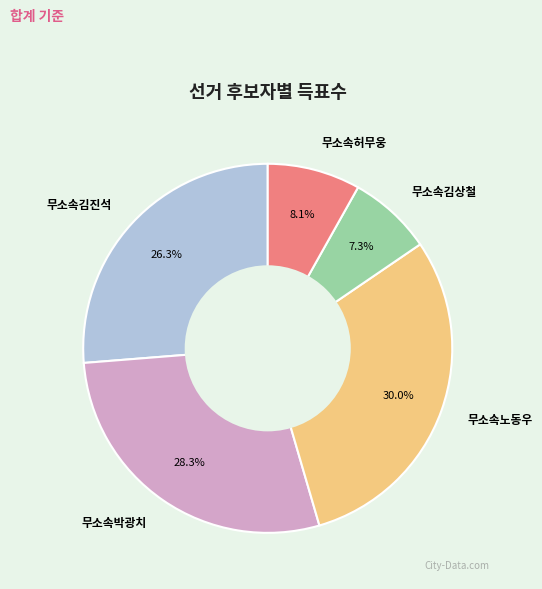

To the nearest percent, what is the combined percentage of 무소속허무웅 and 무소속노동우?

38%